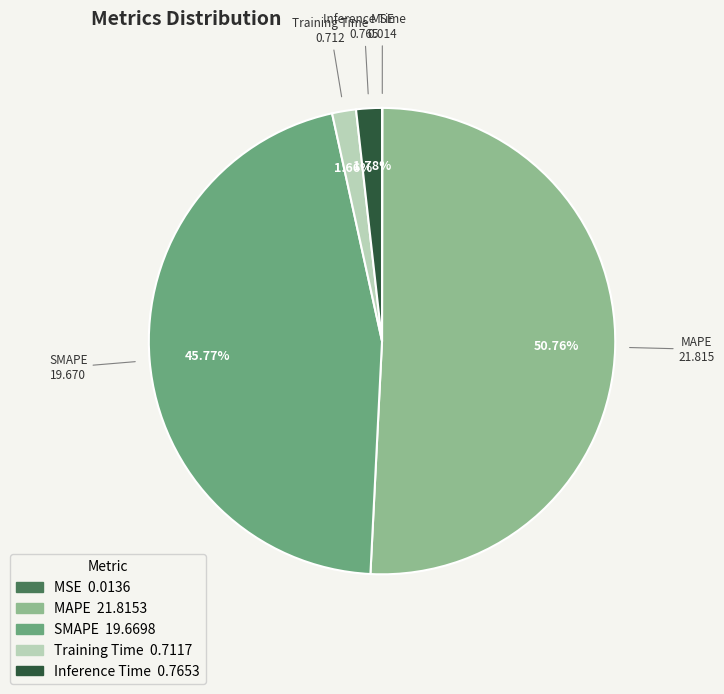

To the nearest percent, what is the difference between the largest and smallest slice percentages?

51%